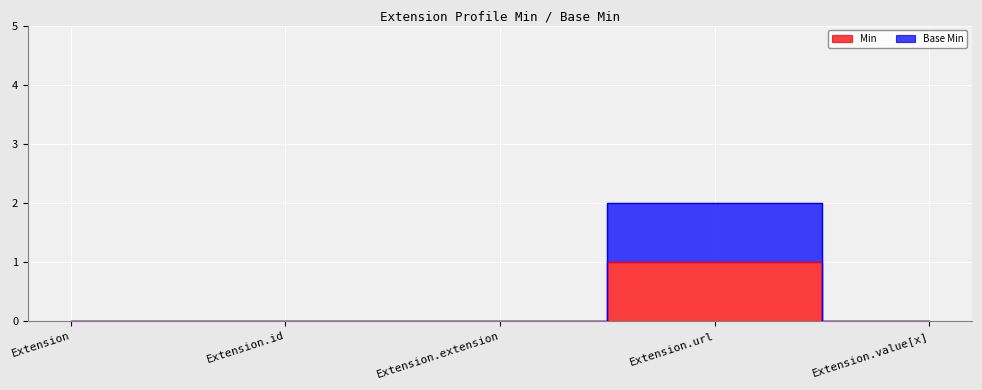

Which series has the widest spread of values?

Base Min